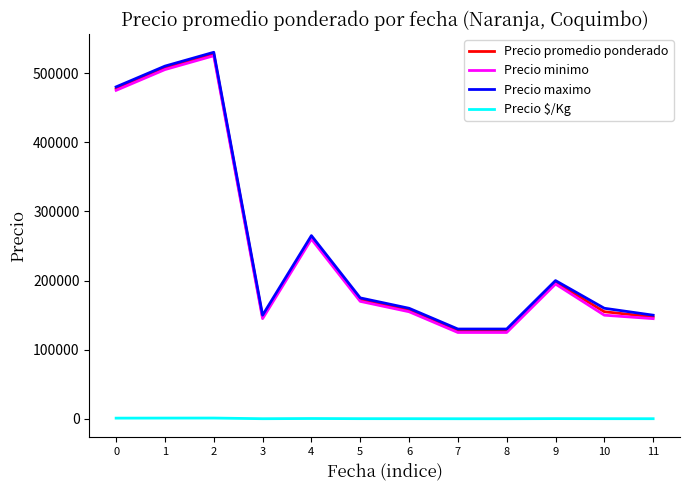

What is the minimum value for Precio maximo?

130000